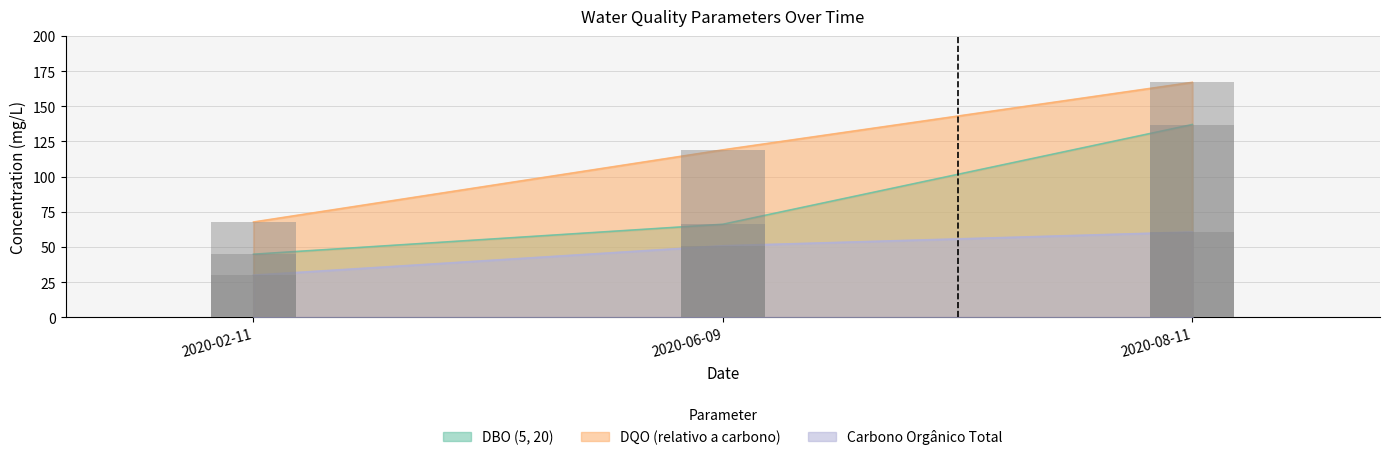

Which label corresponds to the largest value in the chart?

2020-08-11